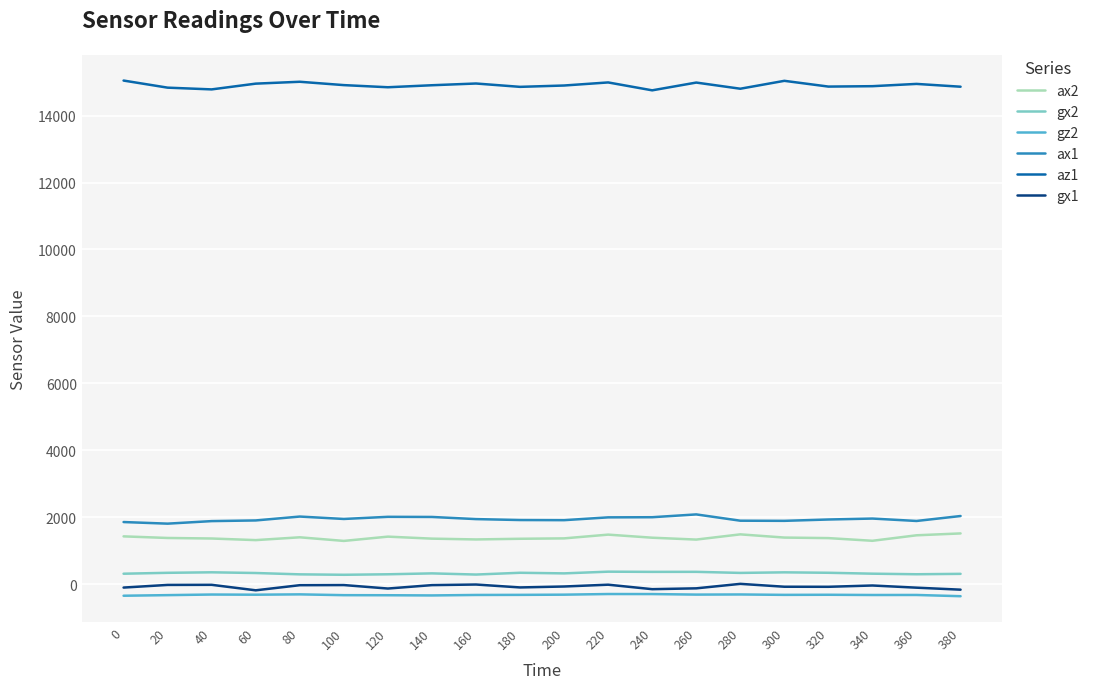

What is the sum of all gx2 values?

6531